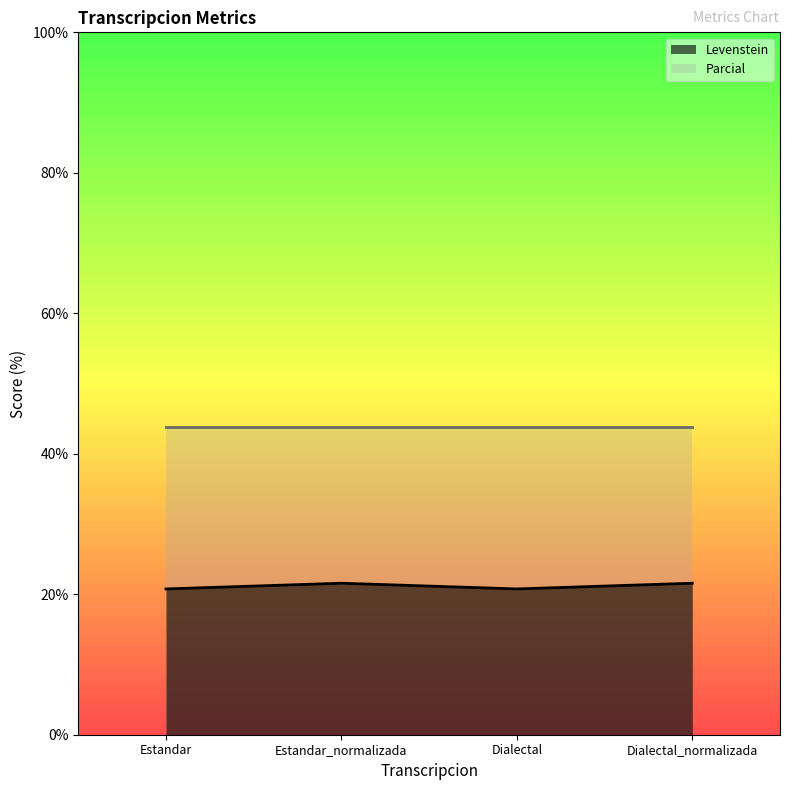

What is the maximum value shown in the chart?

43.8